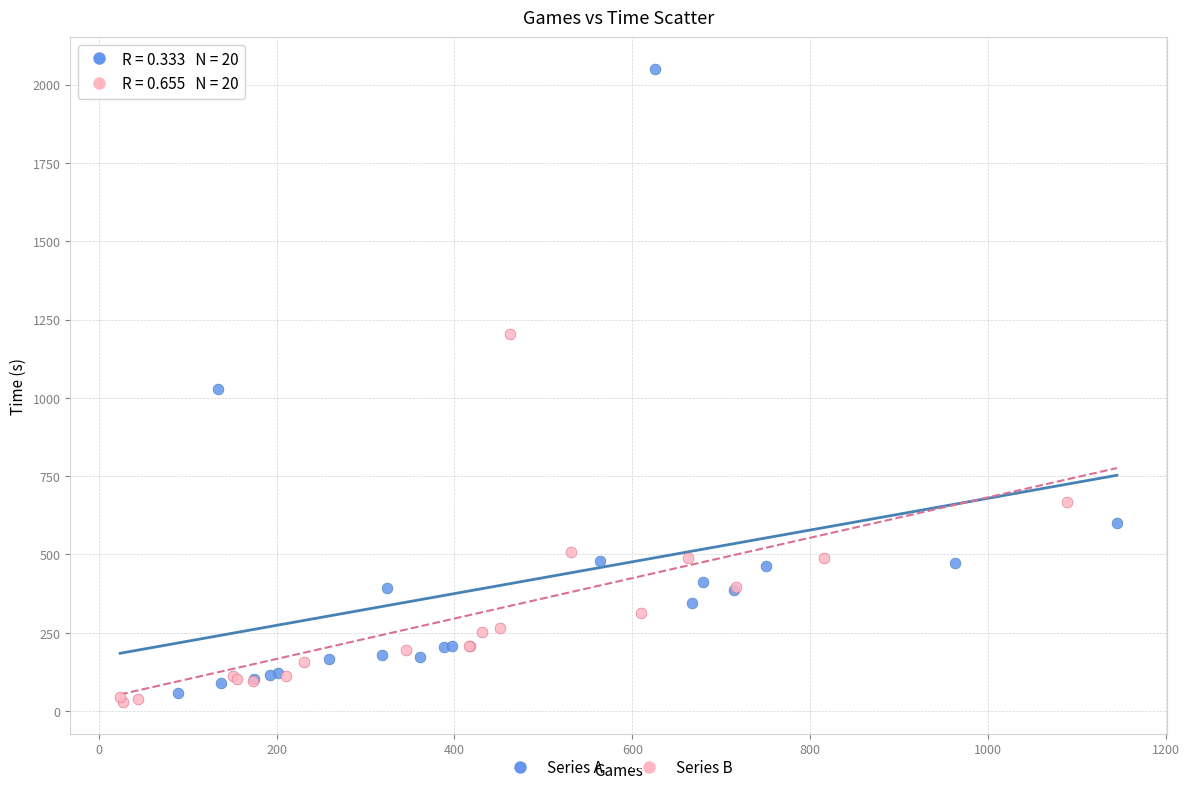

Which series has the widest spread of Y values?

Series A